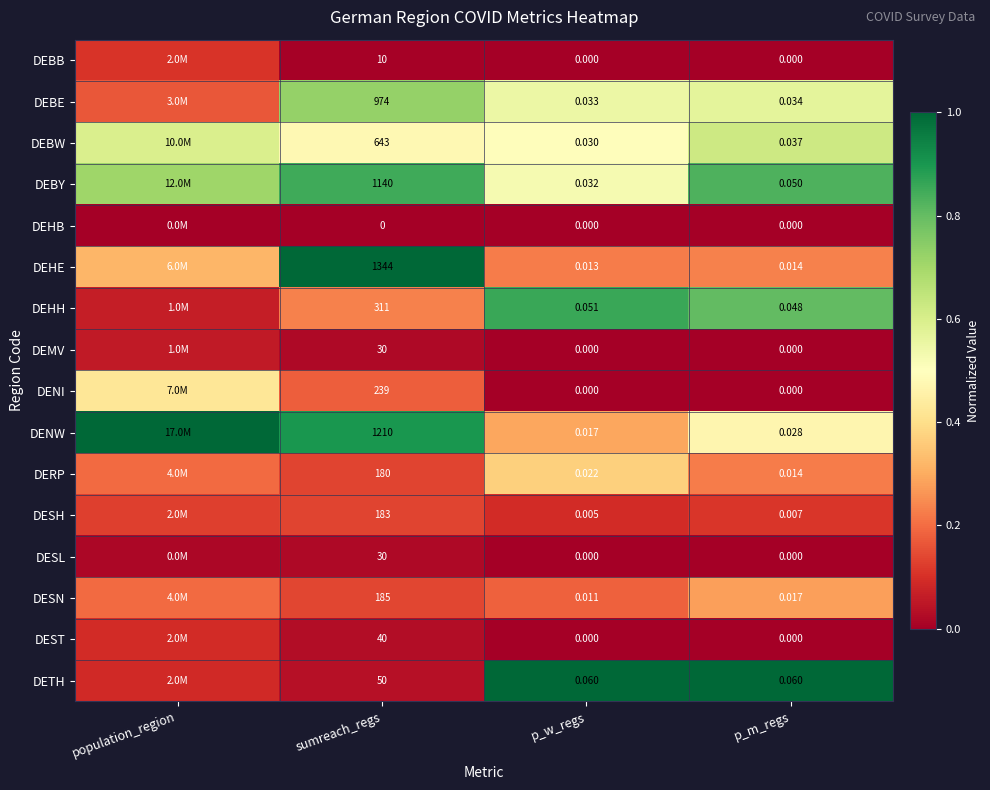

Is the value of DEBY at sumreach_regs greater than the value of DEHE at p_w_regs?

Yes